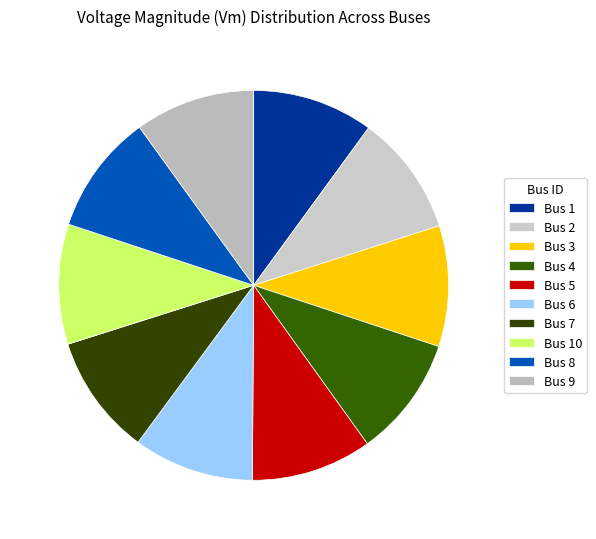

What is the largest slice in the pie chart?

Bus 1